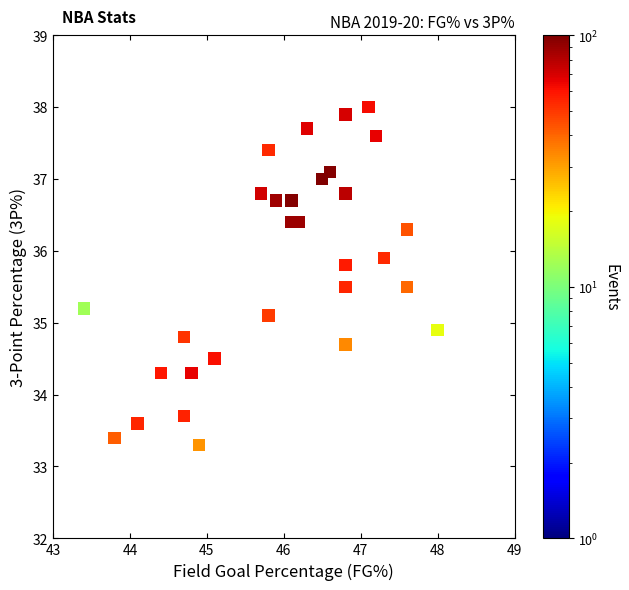

What is the range of Y values (max minus min)?

4.7